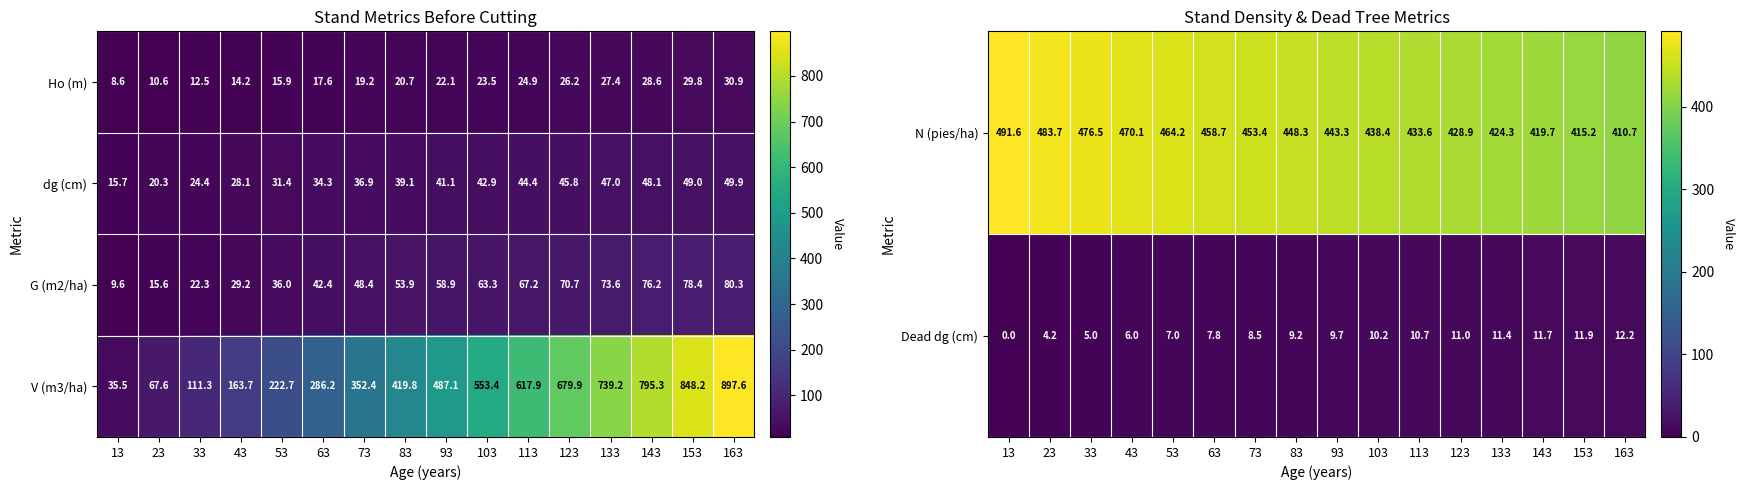

The value of Dead dg (cm) at 63 is 7.8. True or false?

True